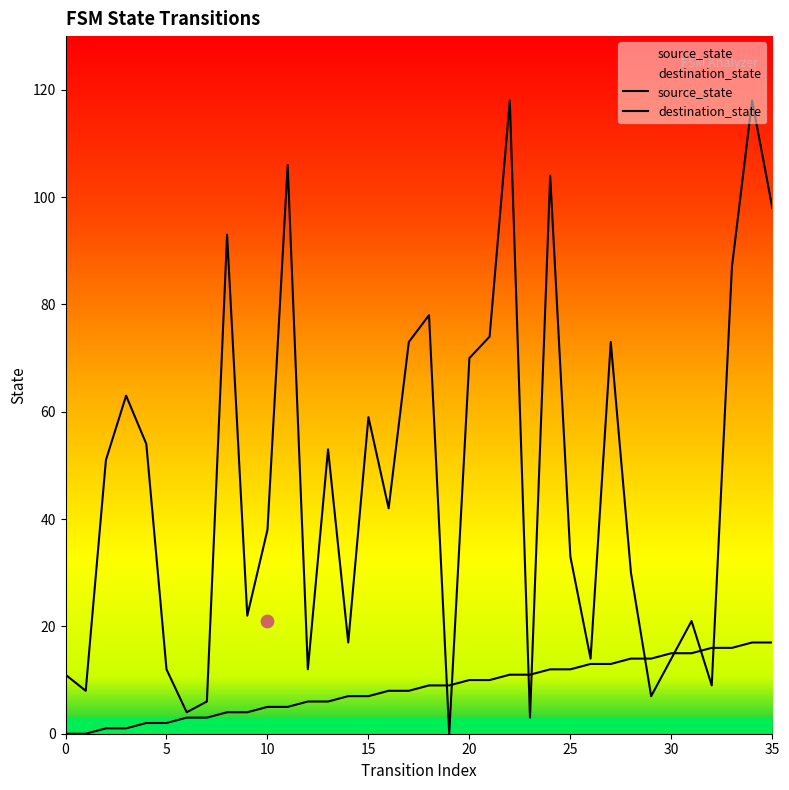

Which series contains the lowest Y value?

source_state